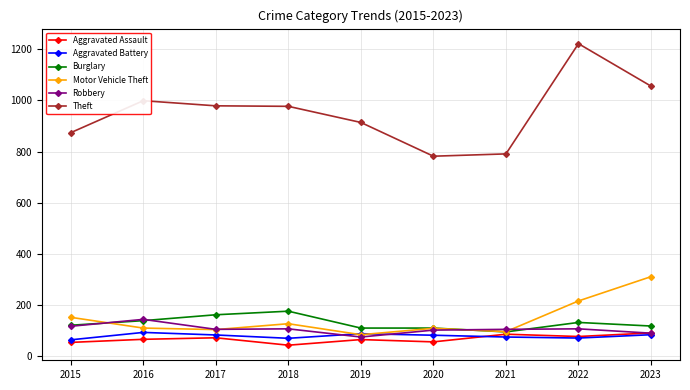

What is the value of the Aggravated Assault point at the 5th from the left?

65